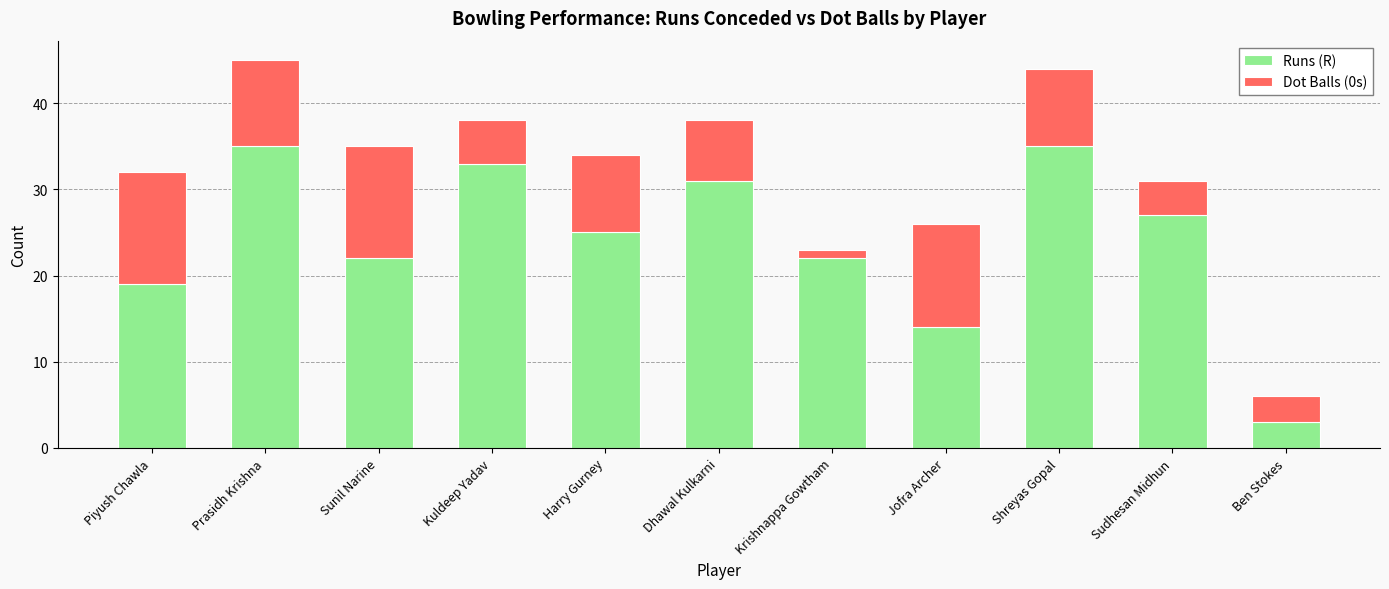

Reading left to right, transcribe the values for Runs (R).

Piyush Chawla=19	Prasidh Krishna=35	Sunil Narine=22	Kuldeep Yadav=33	Harry Gurney=25	Dhawal Kulkarni=31	Krishnappa Gowtham=22	Jofra Archer=14	Shreyas Gopal=35	Sudhesan Midhun=27	Ben Stokes=3